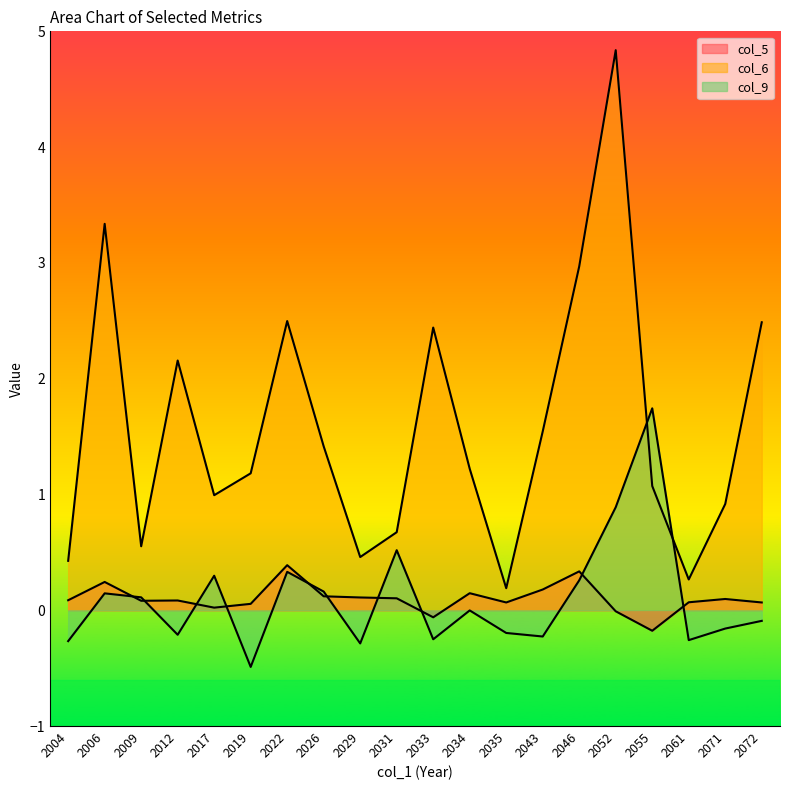

What is the average value of the col_5 series?

0.1